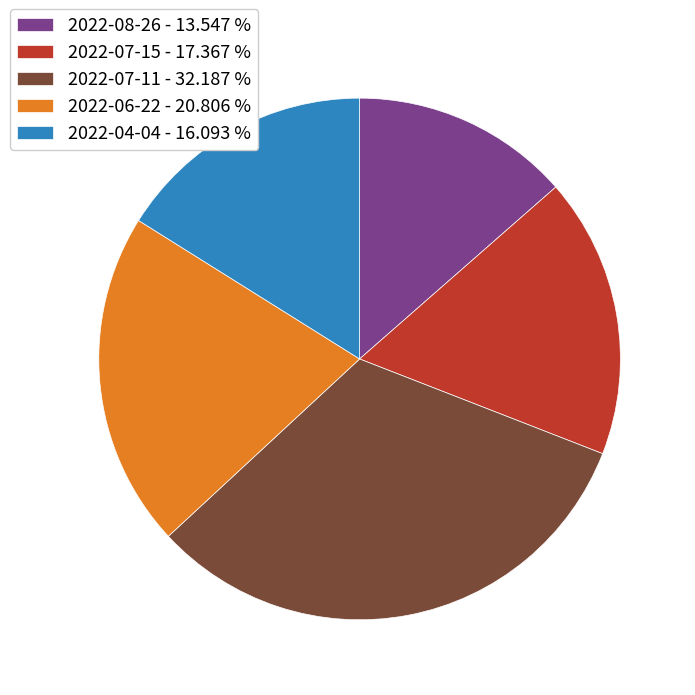

Is there a majority slice in this chart?

No